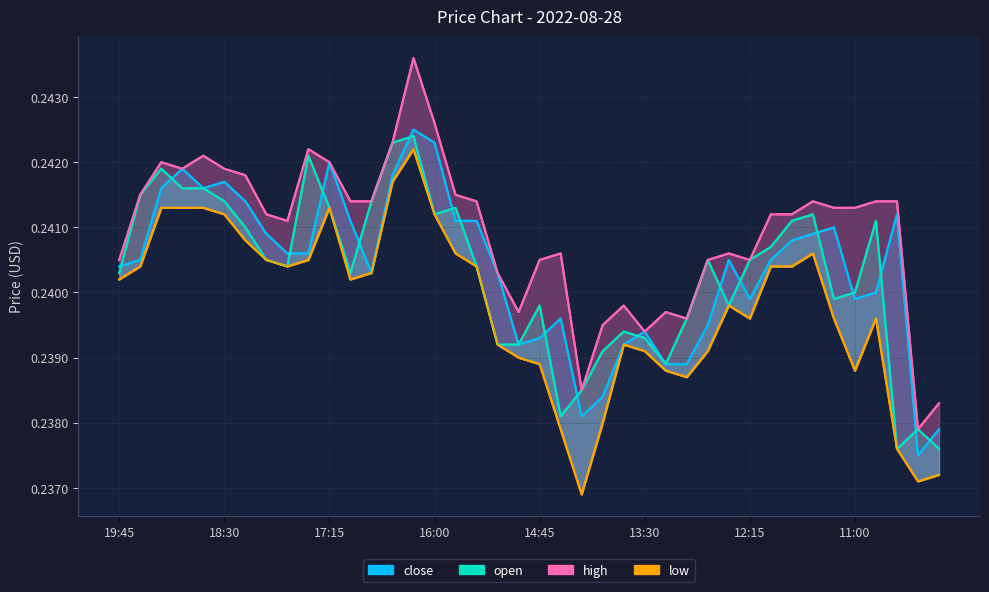

How many interior local peaks does the high series have?

9